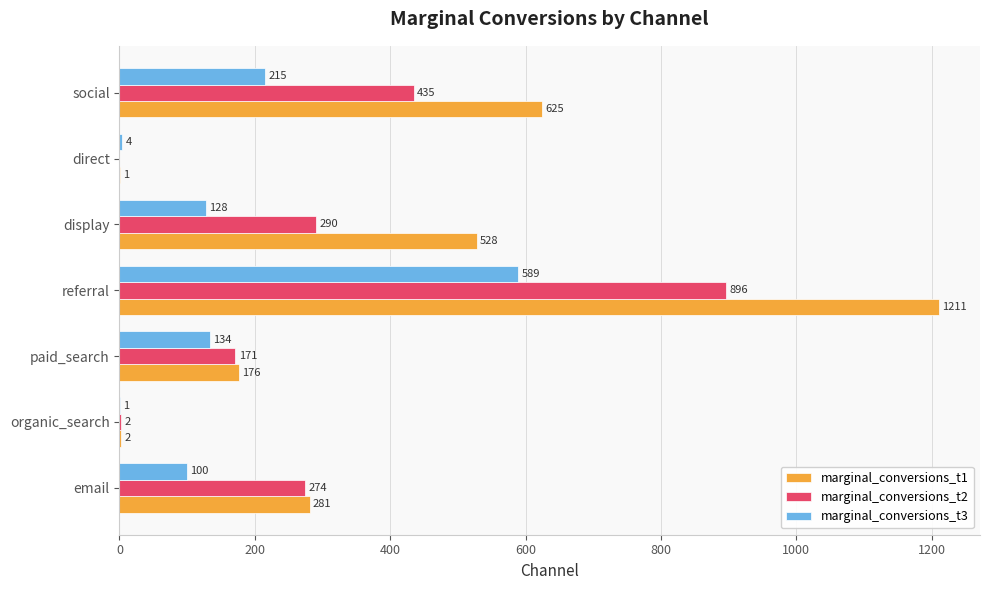

The marginal_conversions_t2 series shows 555 at referral. True or false?

False